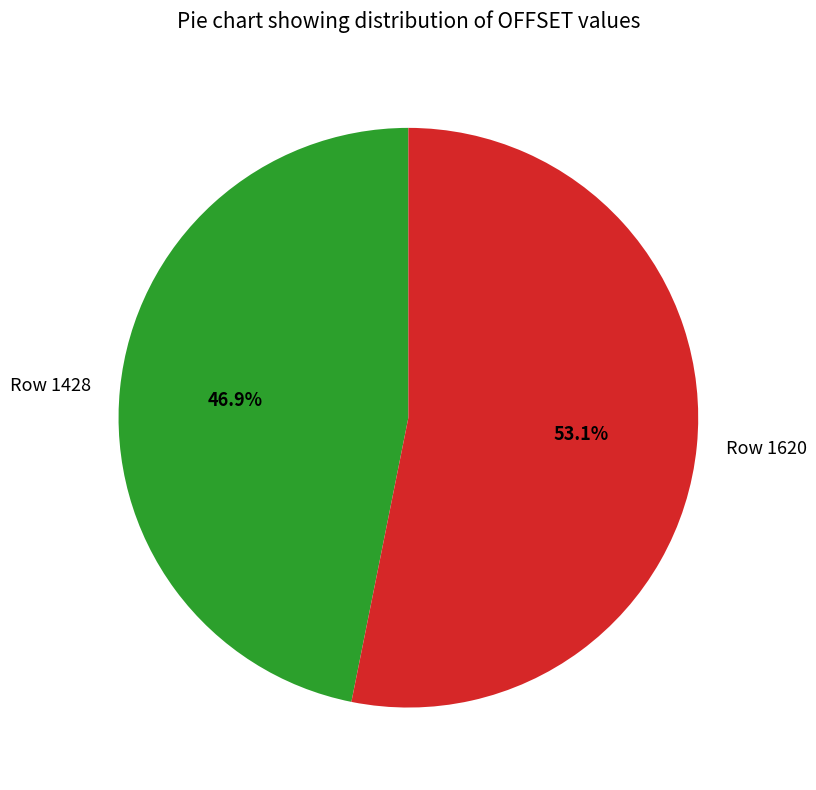

True or false: Row 1620 accounts for 53% of the total.

True